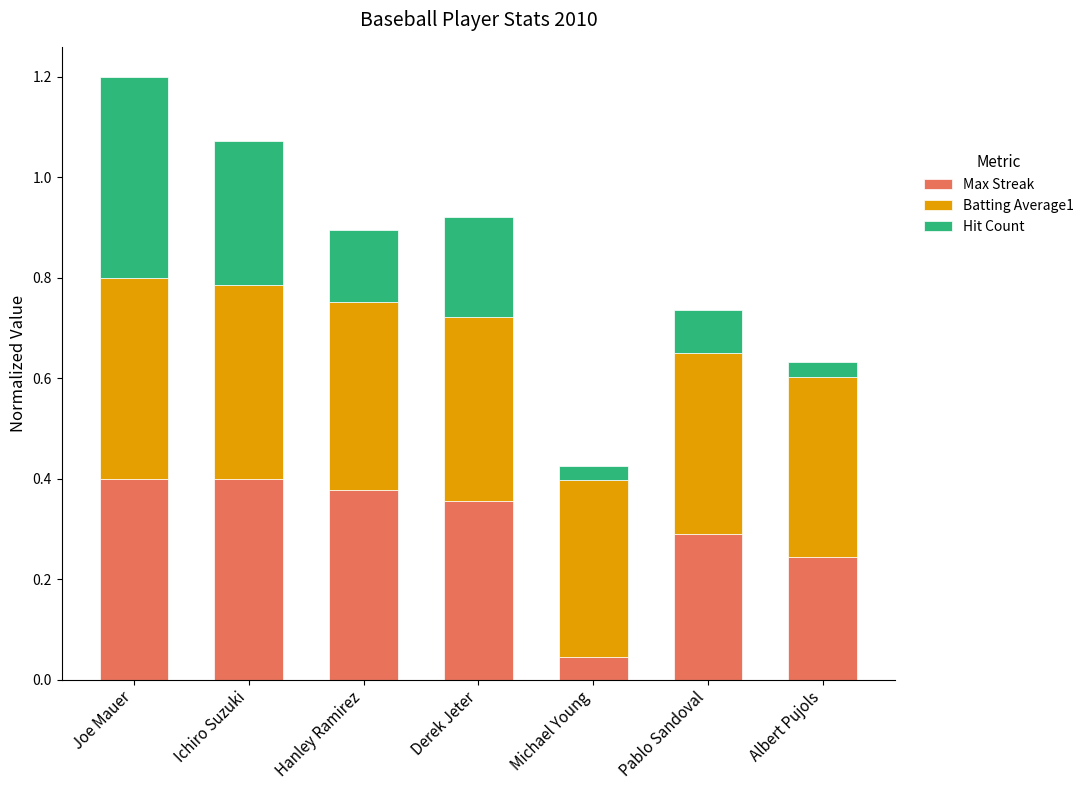

What is the total value across all series at Hanley Ramirez?

0.9